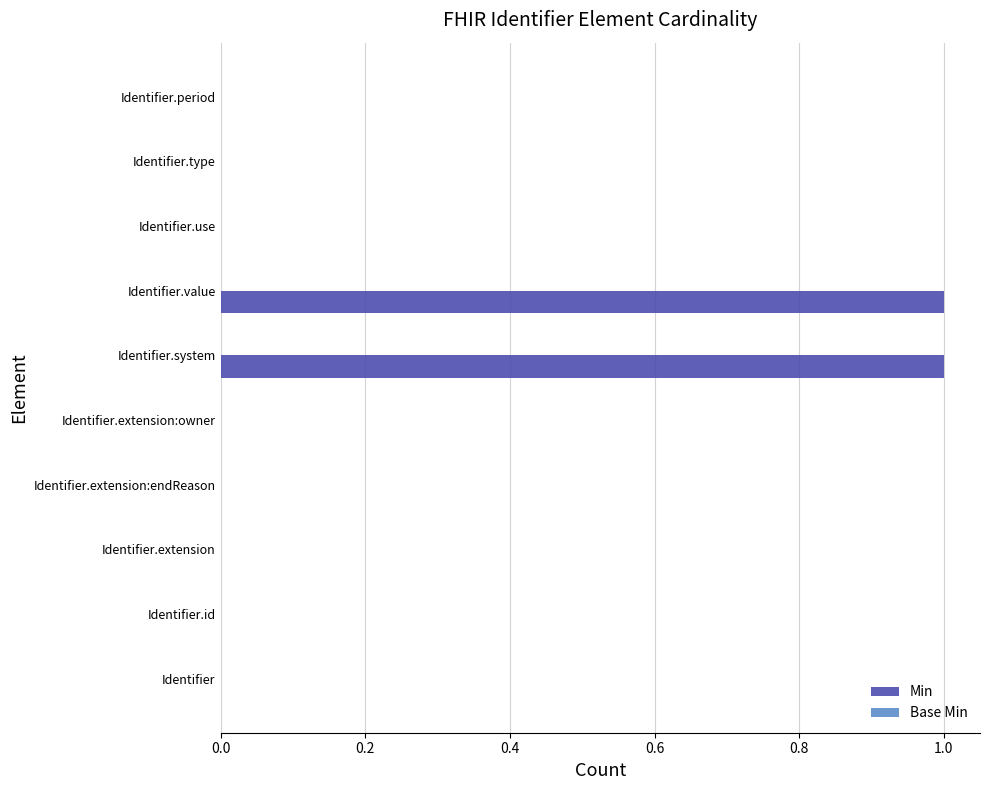

Between Identifier.type and Identifier.value, which is larger?

Identifier.value